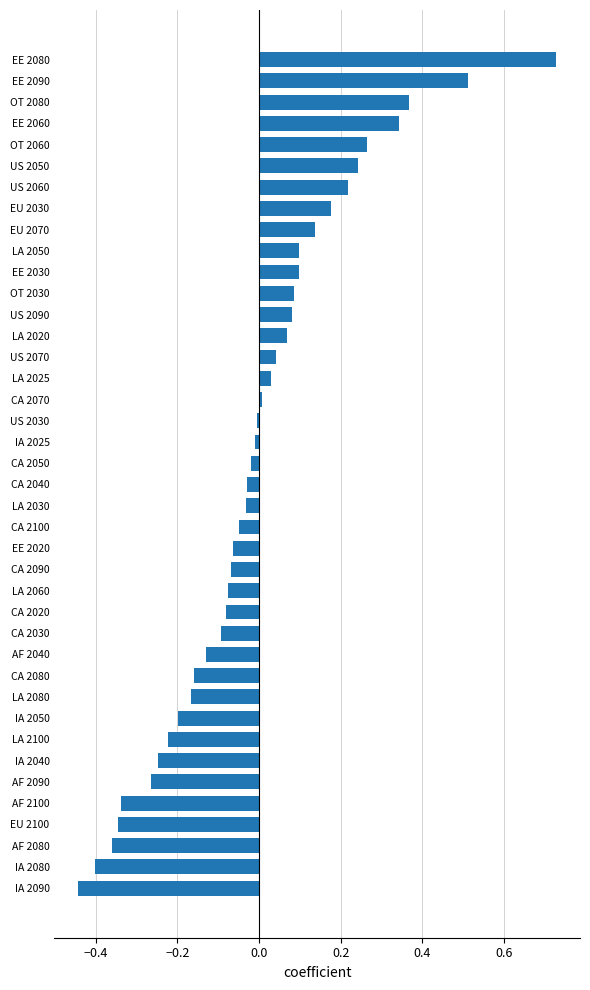

At which category does the chart reach its peak across all series?

EE 2080